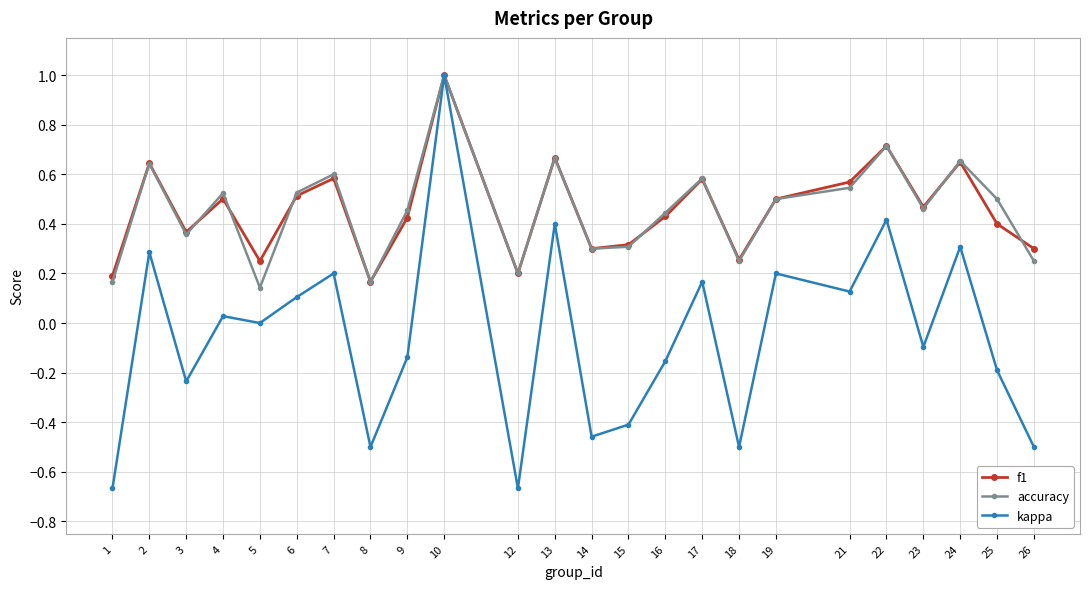

Rank the series at 25 from highest to lowest value.

accuracy, f1, kappa